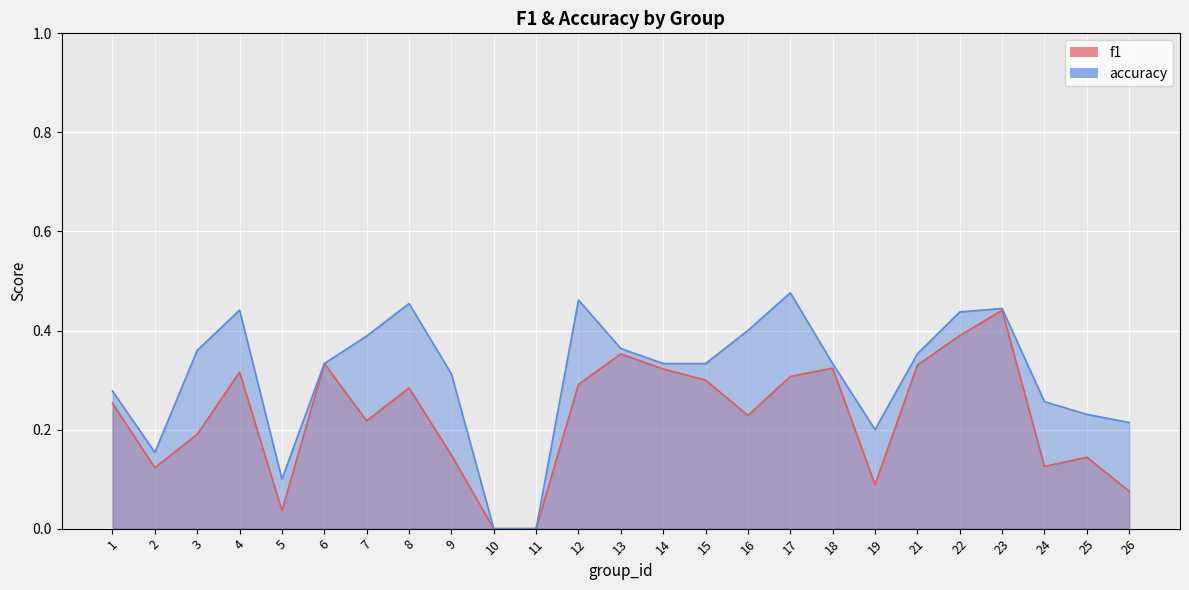

Rank the series by their average value, from lowest to highest.

f1, accuracy